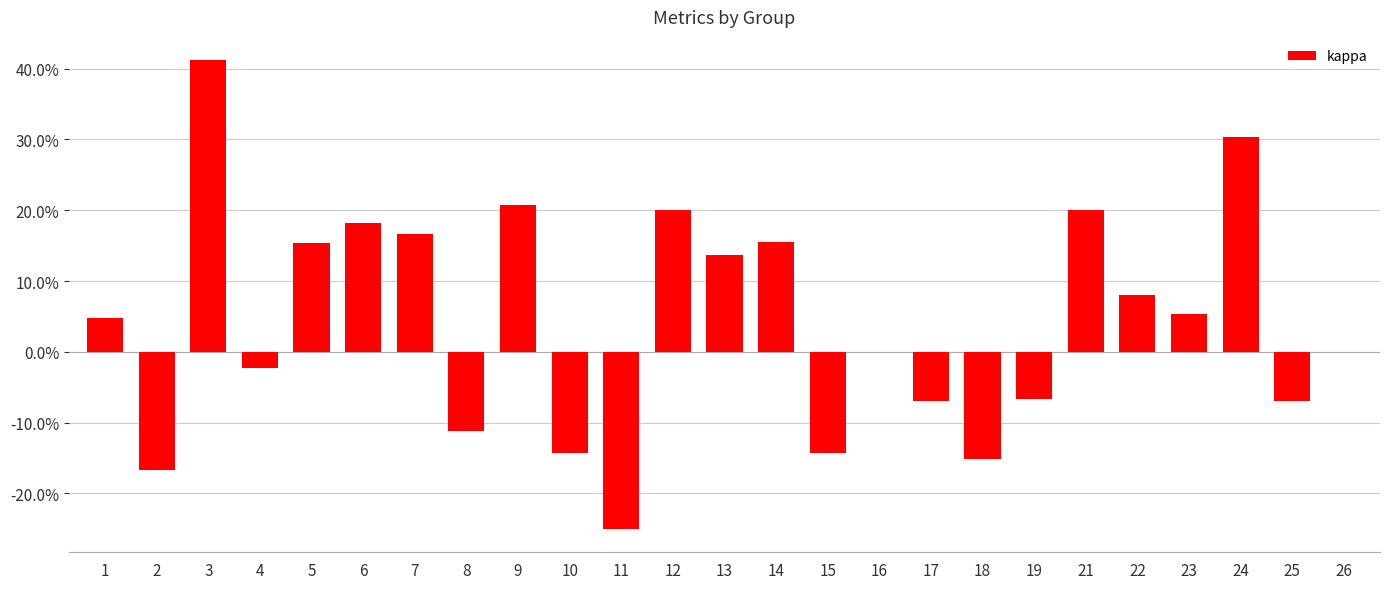

At which category does the chart reach its minimum across all series?

11